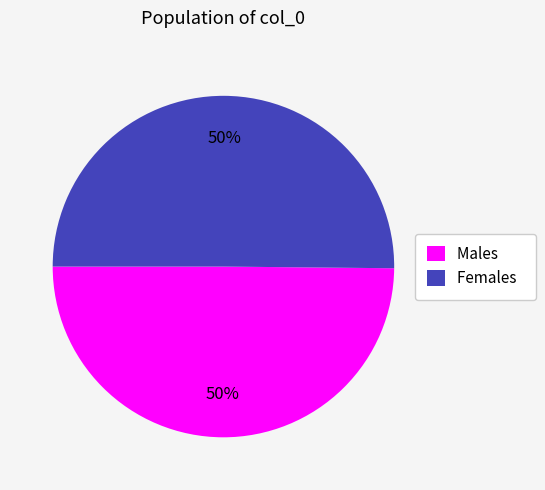

To the nearest percent, what percentage of the pie is Males?

50%